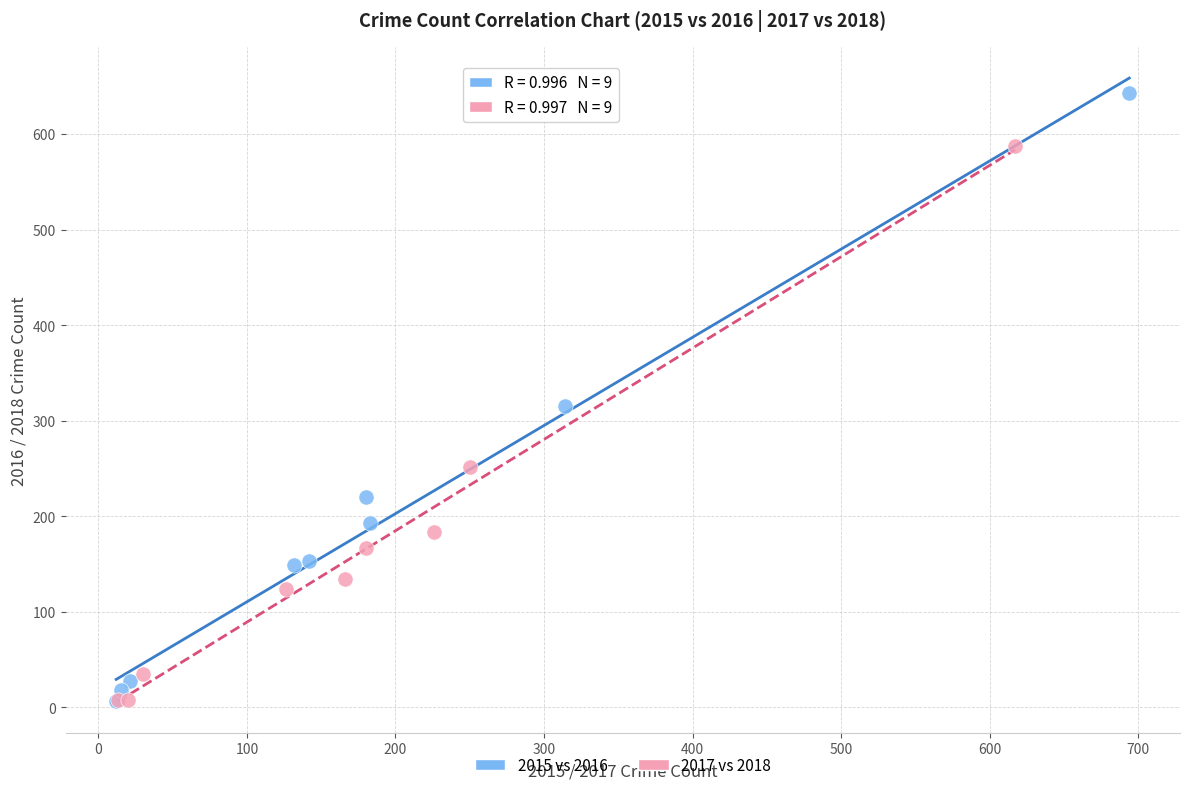

Which series has the largest Y range (max minus min)?

2015 vs 2016